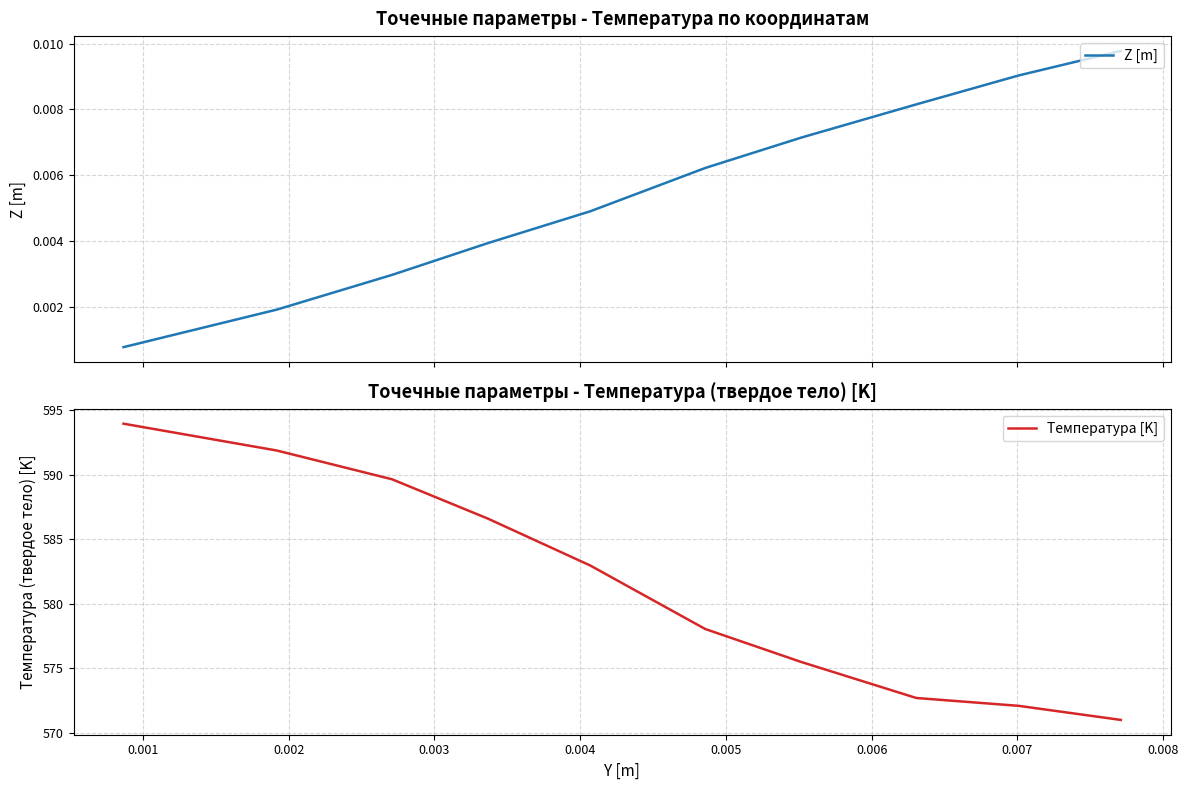

Is the value of Z [m] at 0.003 greater than the value of Температура [K] at 0.002?

No